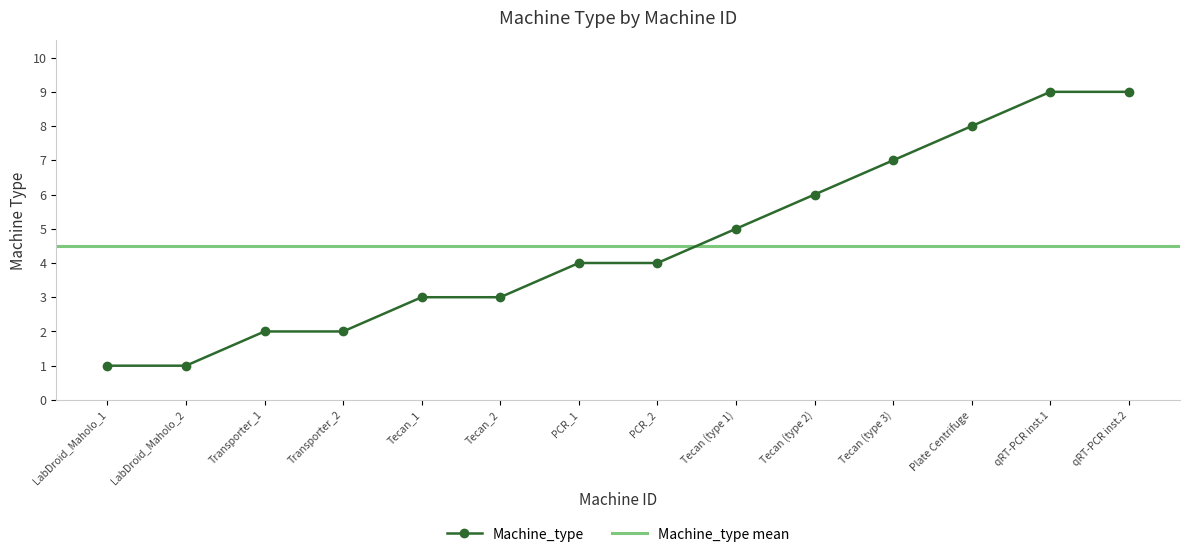

The value of Machine_type at Tecan_2 is 3. True or false?

True